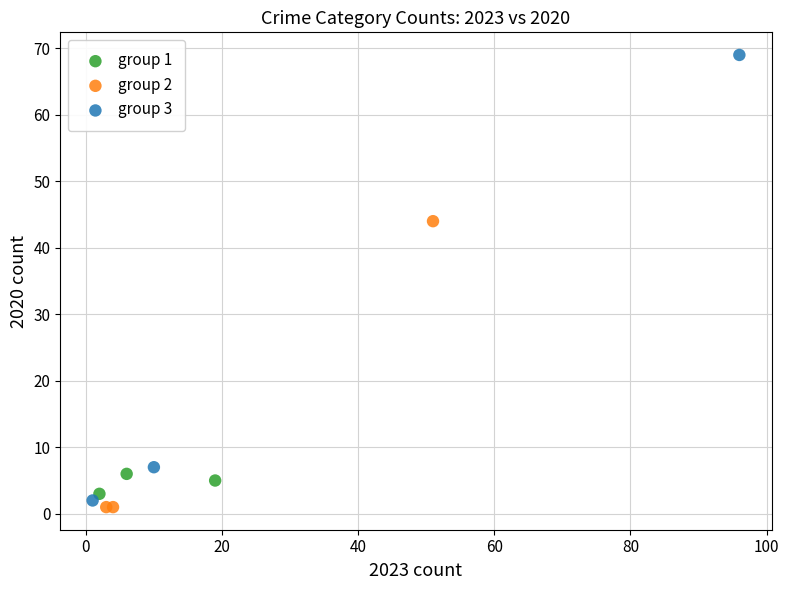

Which series reaches the maximum Y coordinate?

group 3